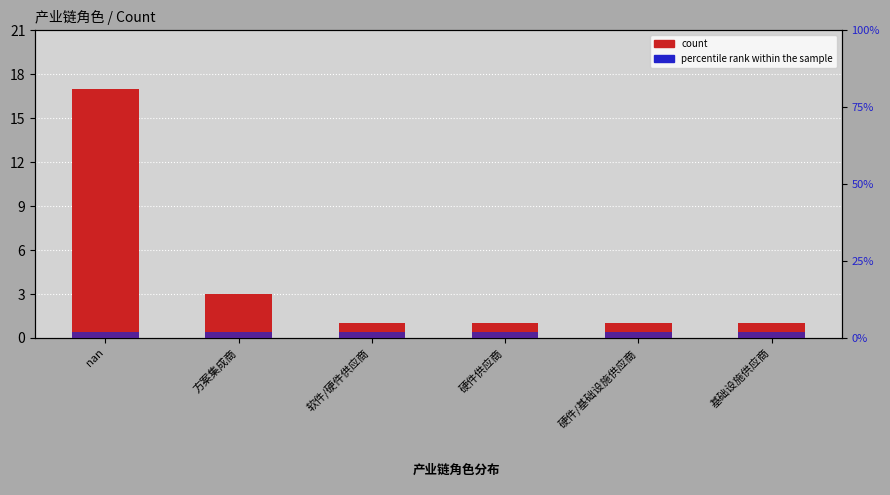

List the series in order of their overall mean, lowest first.

percentile rank within the sample, Count